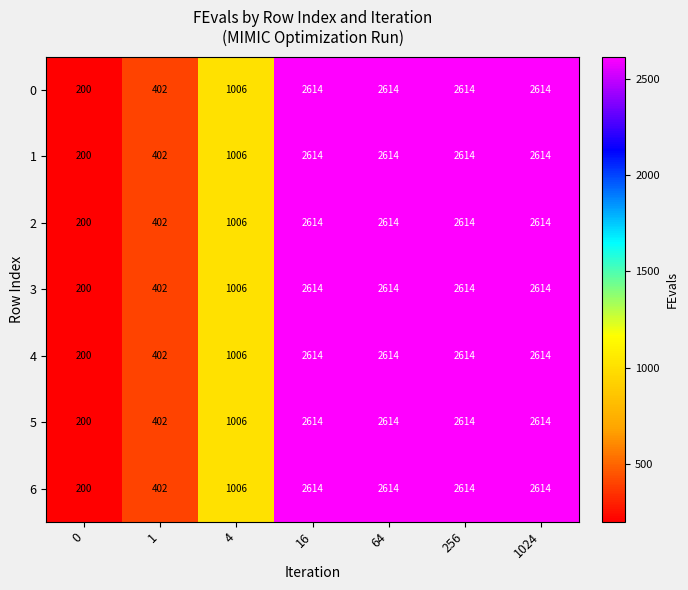

Is it true that 0 equals 2614 at 64?

True